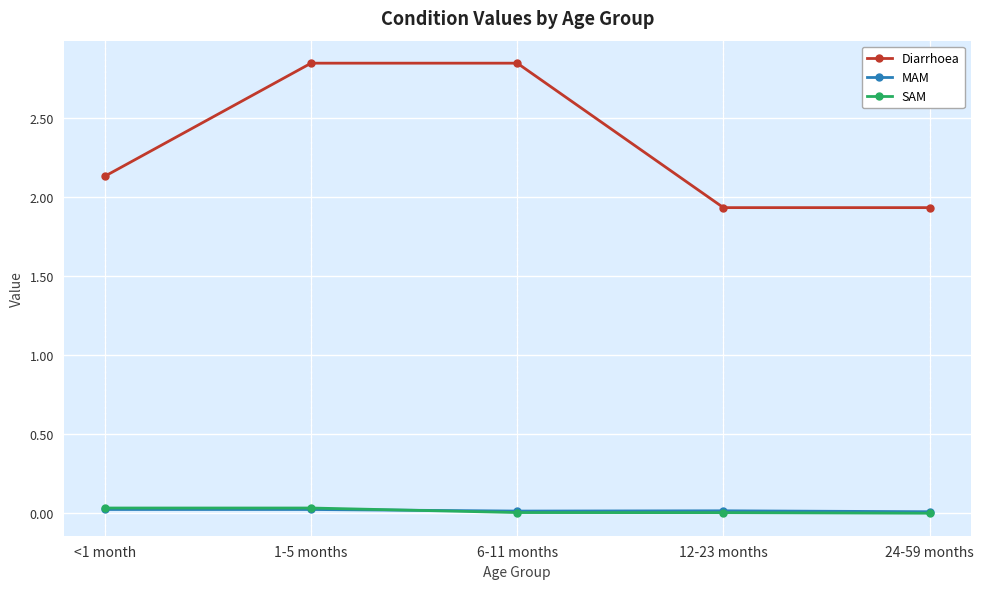

True or false: SAM and Diarrhoea intersect in this chart.

False